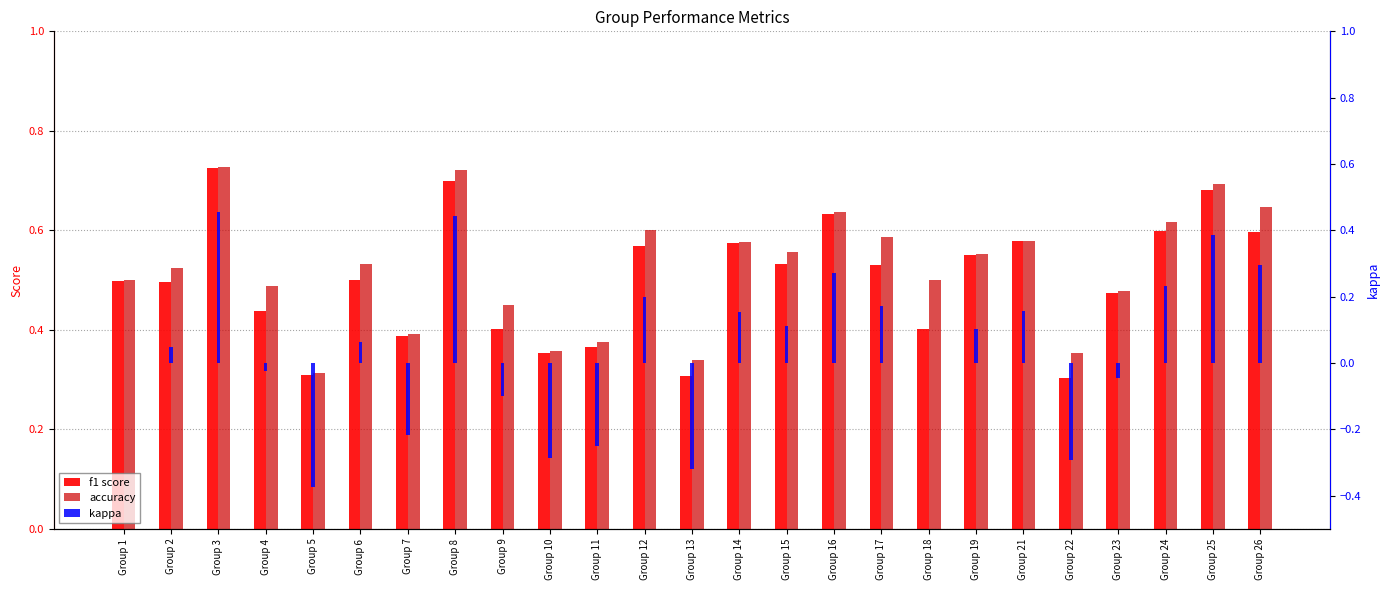

Reading left to right, extract all data points from this chart.

f1 score: 0.5	0.5	0.7	0.4	0.3	0.5	0.4	0.7	0.4	0.4	0.4	0.6	0.3	0.6	0.5	0.6	0.5	0.4	0.6	0.6	0.3	0.5	0.6	0.7	0.6
accuracy: 0.5	0.5	0.7	0.5	0.3	0.5	0.4	0.7	0.5	0.4	0.4	0.6	0.3	0.6	0.6	0.6	0.6	0.5	0.6	0.6	0.4	0.5	0.6	0.7	0.6
kappa: 0.0	0.0	0.5	-0.0	-0.4	0.1	-0.2	0.4	-0.1	-0.3	-0.2	0.2	-0.3	0.2	0.1	0.3	0.2	0.0	0.1	0.2	-0.3	-0.0	0.2	0.4	0.3